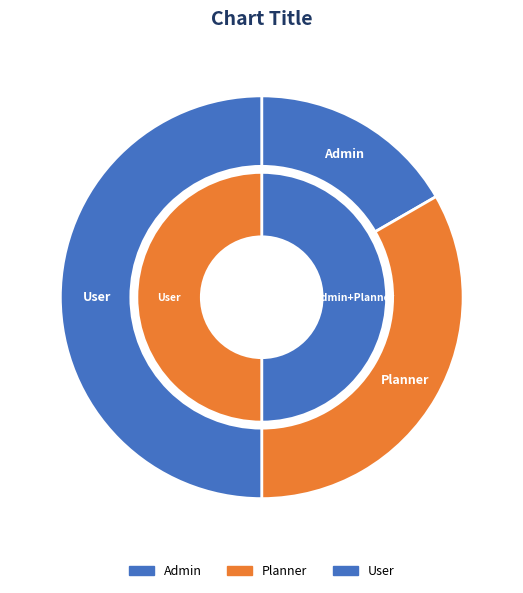

To the nearest percent, what portion does Admin represent?

17%